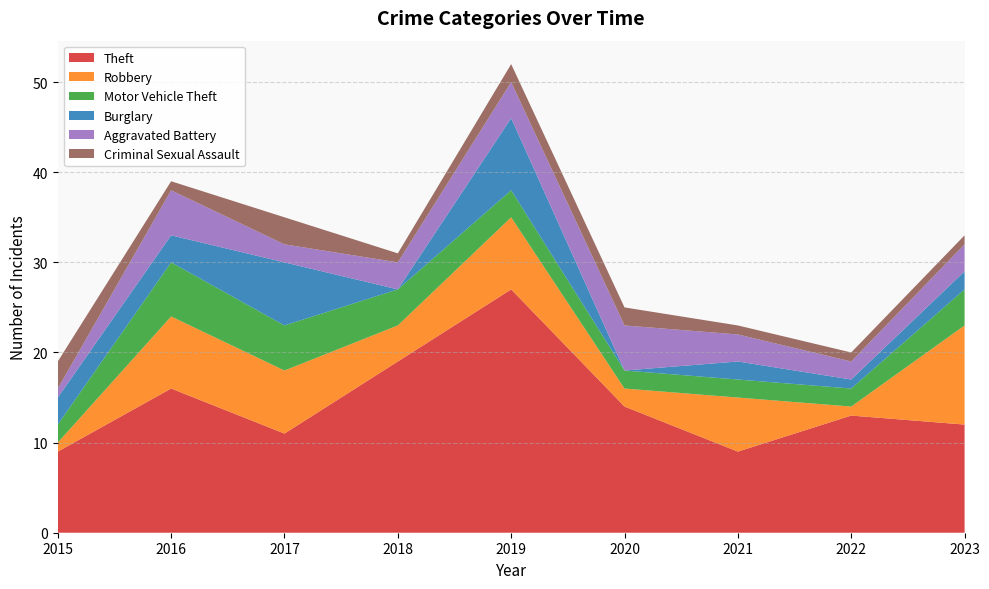

Reading right to left, what are all the values shown in this chart?

Theft: 2023=12	2022=13	2021=9	2020=14	2019=27	2018=19	2017=11	2016=16	2015=9
Robbery: 2023=11	2022=1	2021=6	2020=2	2019=8	2018=4	2017=7	2016=8	2015=1
Motor Vehicle Theft: 2023=4	2022=2	2021=2	2020=2	2019=3	2018=4	2017=5	2016=6	2015=2
Burglary: 2023=2	2022=1	2021=2	2020=0	2019=8	2018=0	2017=7	2016=3	2015=3
Aggravated Battery: 2023=3	2022=2	2021=3	2020=5	2019=4	2018=3	2017=2	2016=5	2015=1
Criminal Sexual Assault: 2023=1	2022=1	2021=1	2020=2	2019=2	2018=1	2017=3	2016=1	2015=3